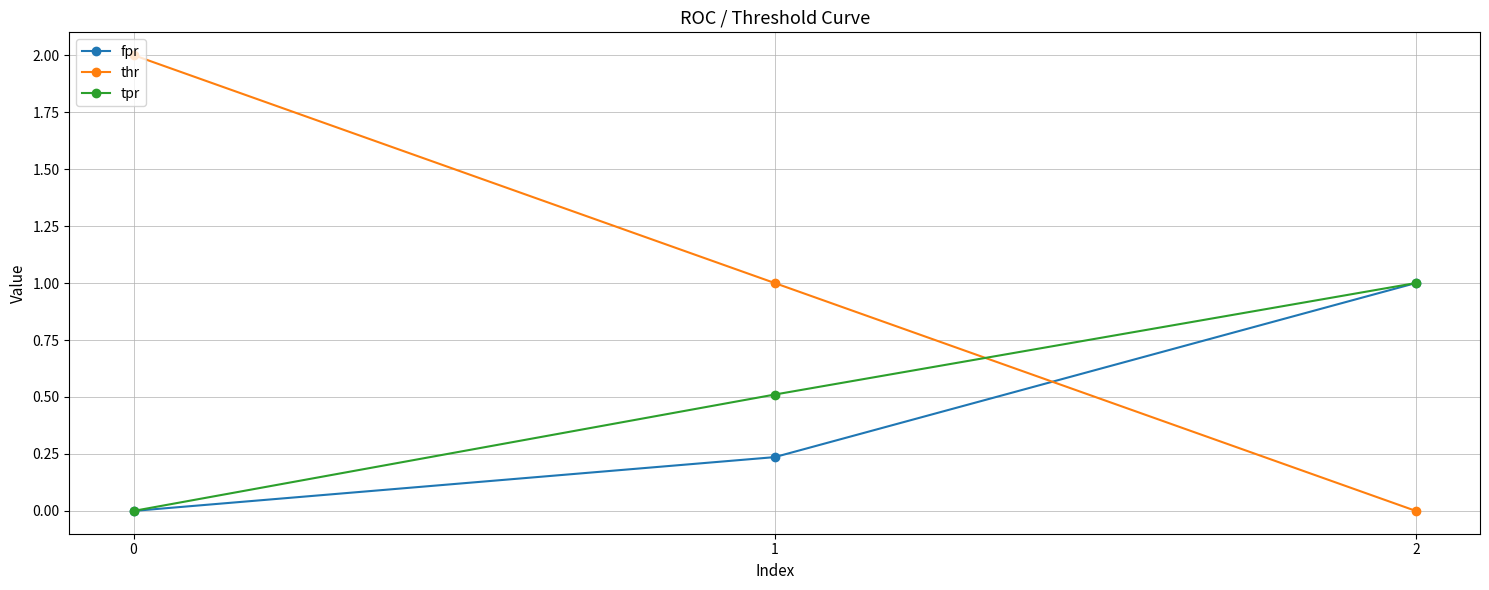

Between 0 and 1, which series saw the biggest shift?

thr